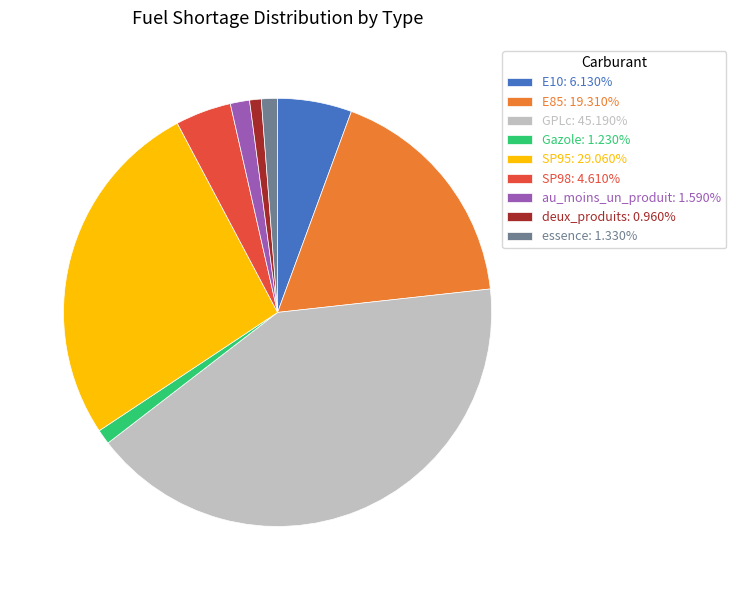

Combined, do deux_produits: 0.960% and E85: 19.310% account for over 50%?

No